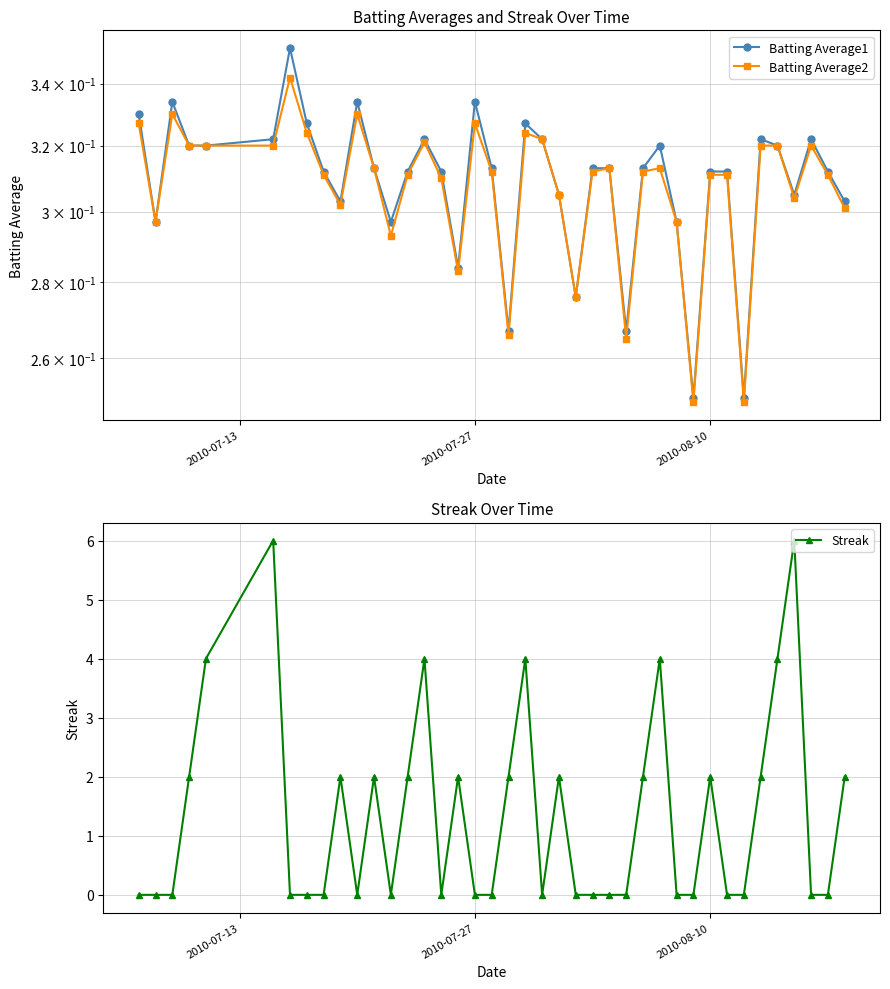

How many Streak values are between 0 and 2?

33